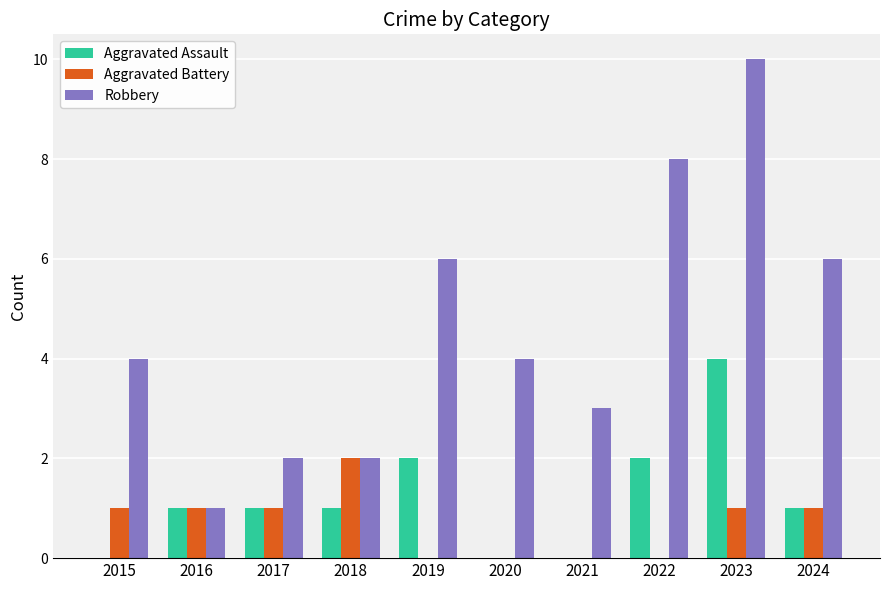

What is the sum of all Aggravated Battery values?

7